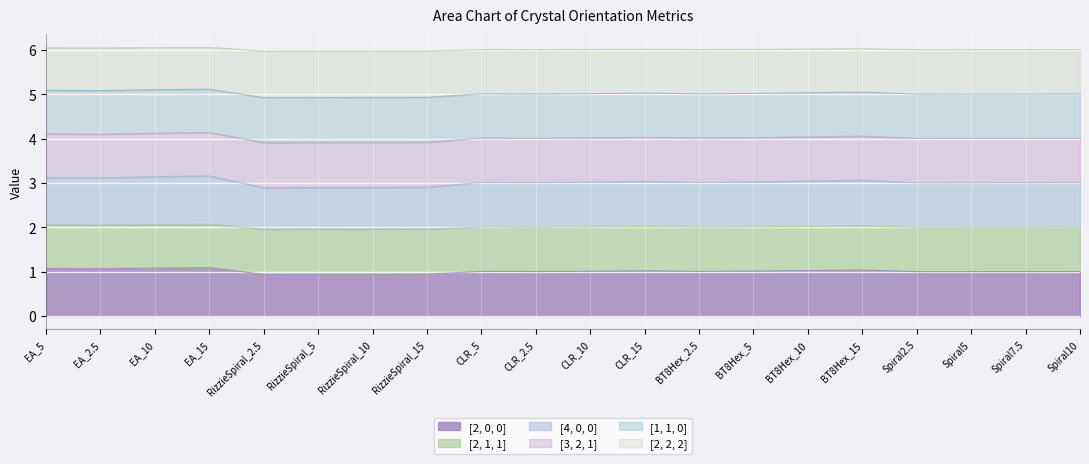

Is it true that [3, 2, 1] equals 4.0 at CLR_10?

True